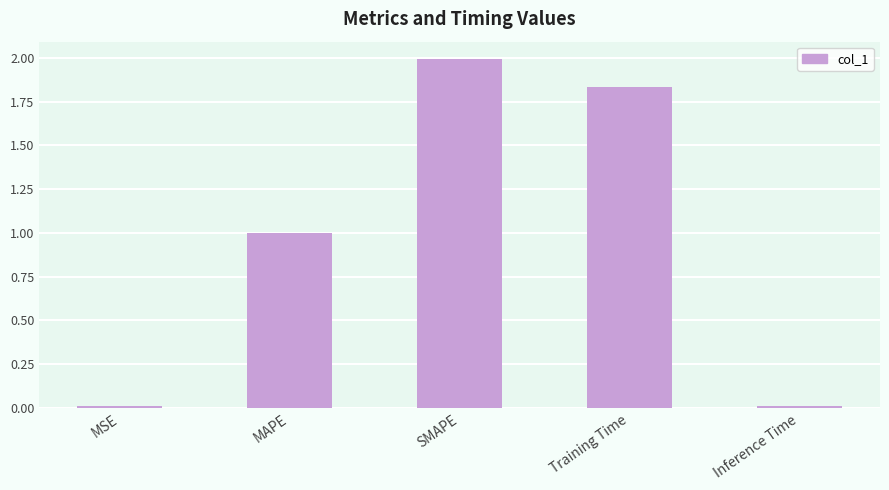

Are the bars horizontal?

No